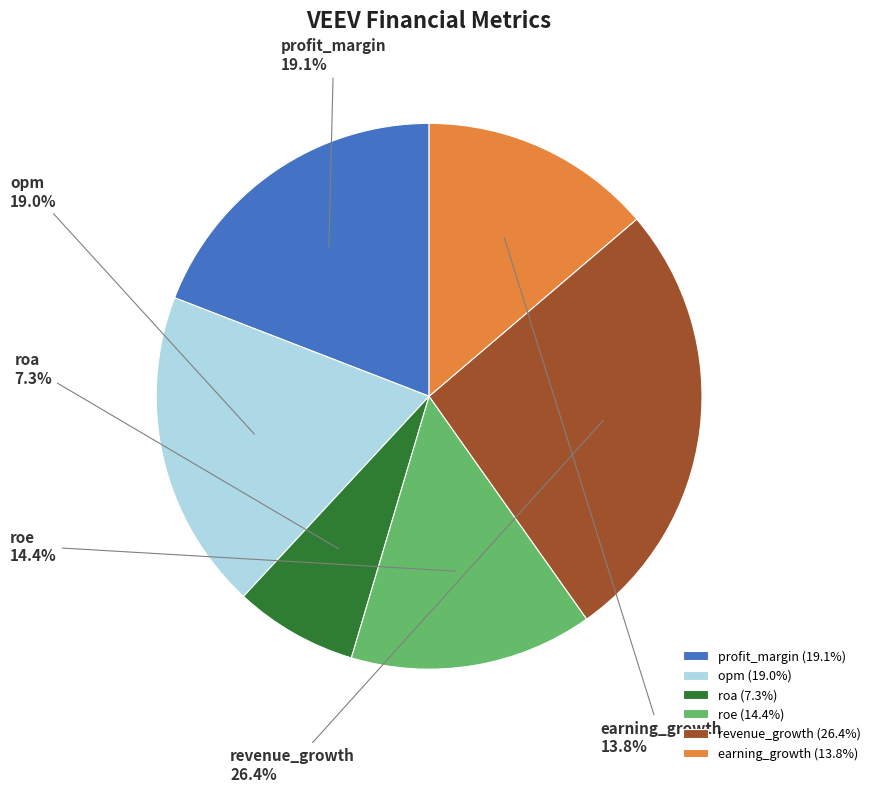

Combined, do profit_margin and roa account for over 50%?

No